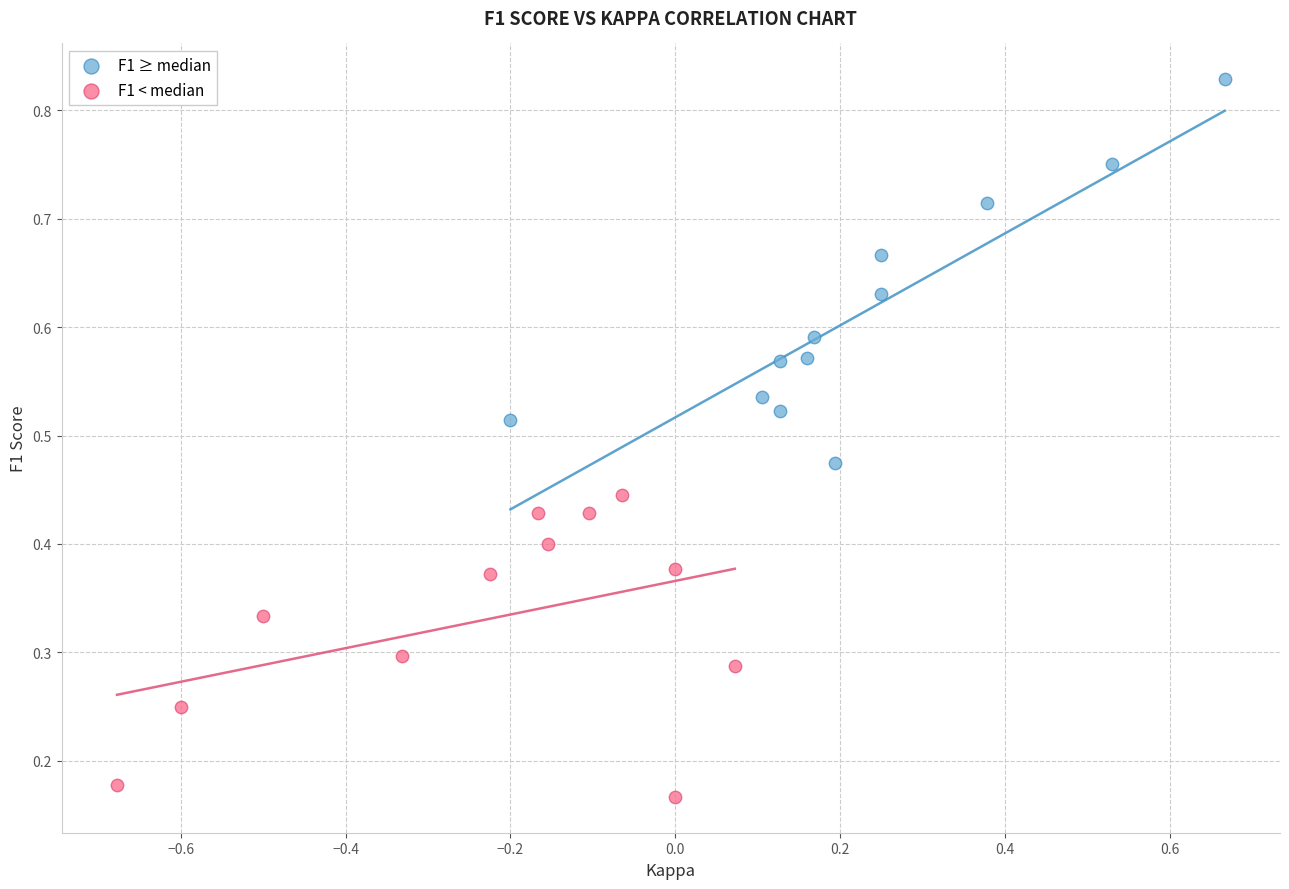

Which series has the widest spread of Y values?

F1 ≥ median